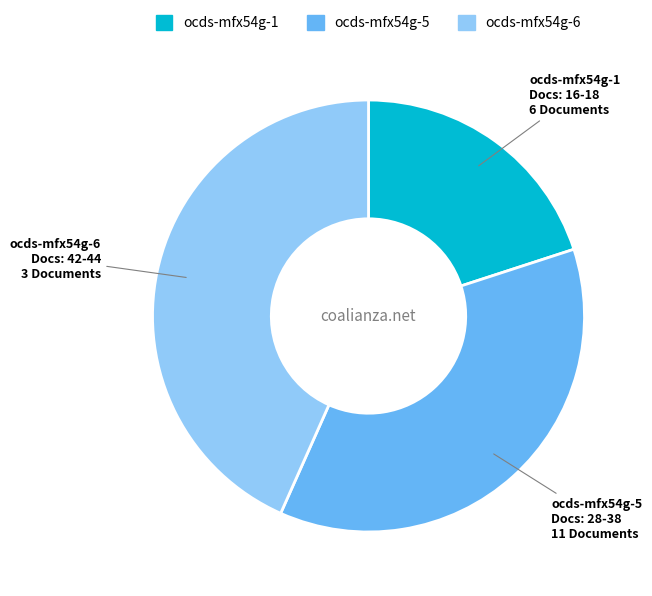

Which category has the biggest portion of the pie?

ocds-mfx54g-6